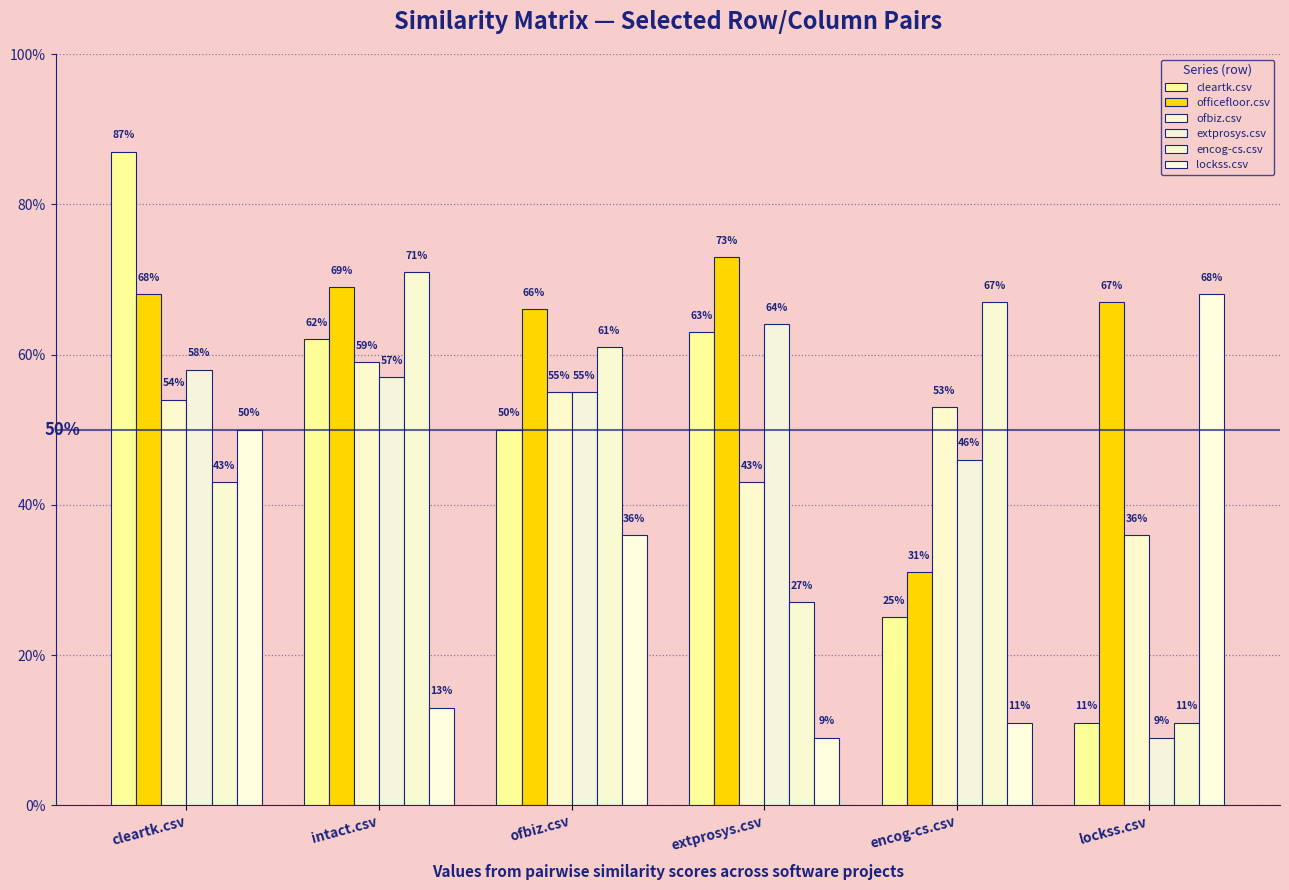

Does the chart contain stacked bars?

No